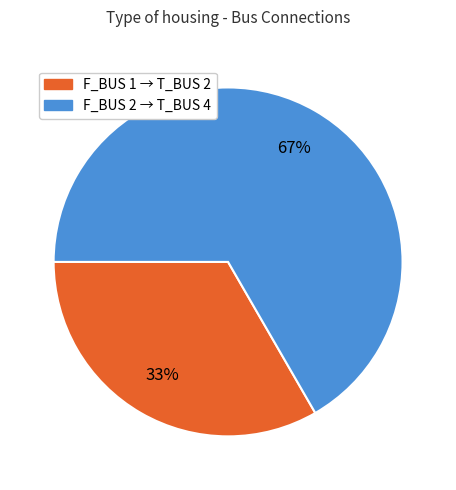

Is there a majority slice in this chart?

Yes